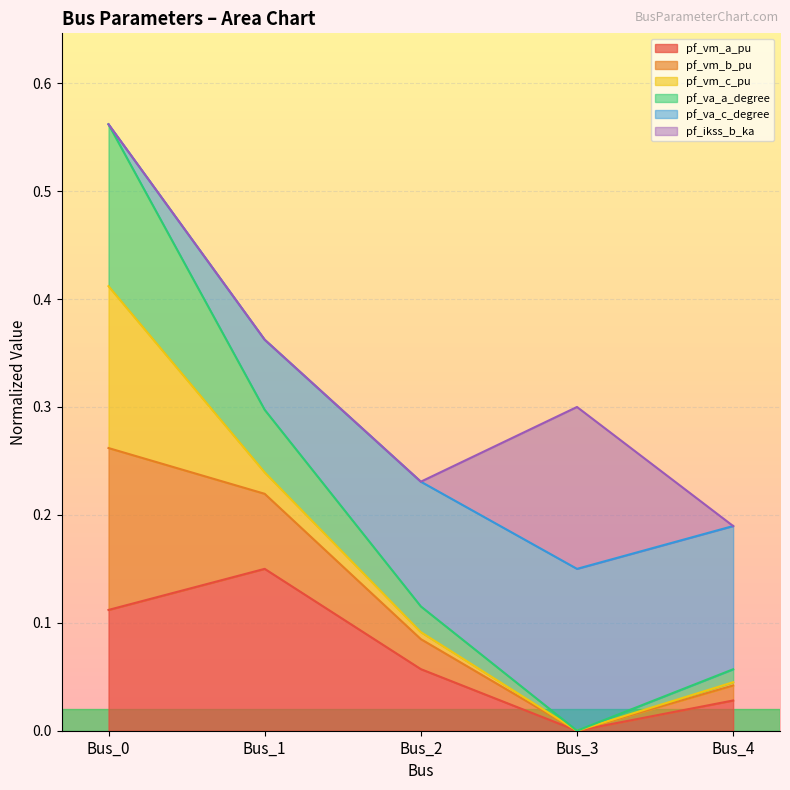

The pf_vm_a_pu series shows 0.2 at Bus_1. True or false?

False